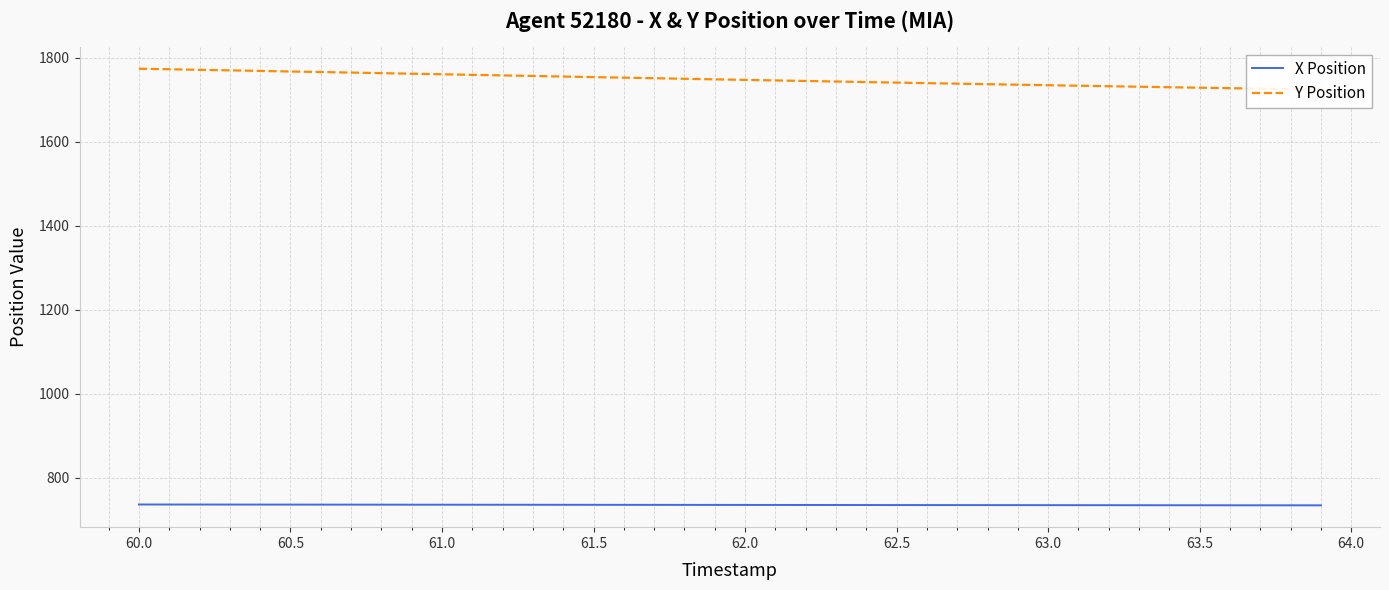

What is the minimum value for X Position?

734.4